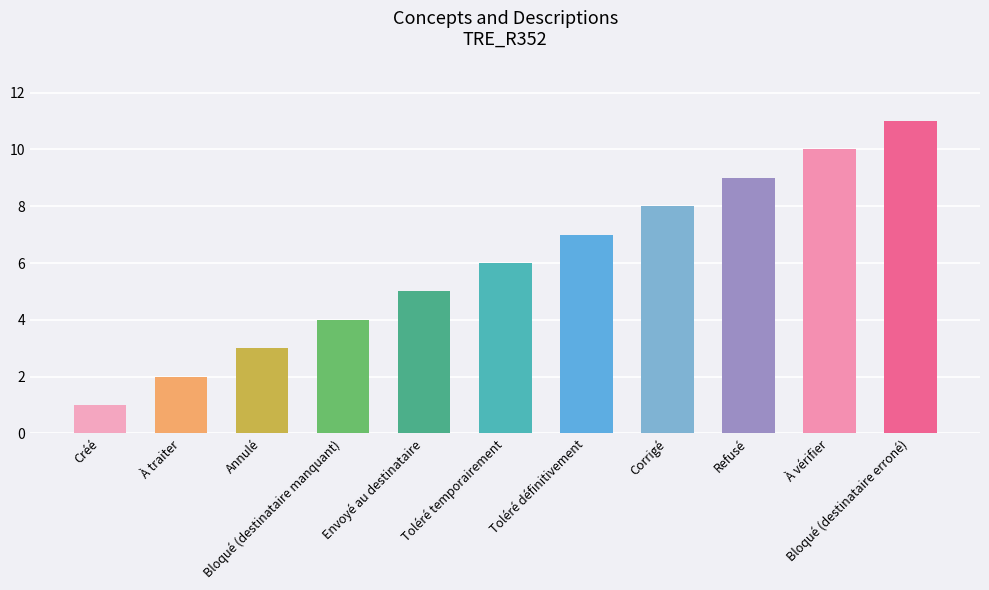

How many series are shown in this chart?

1